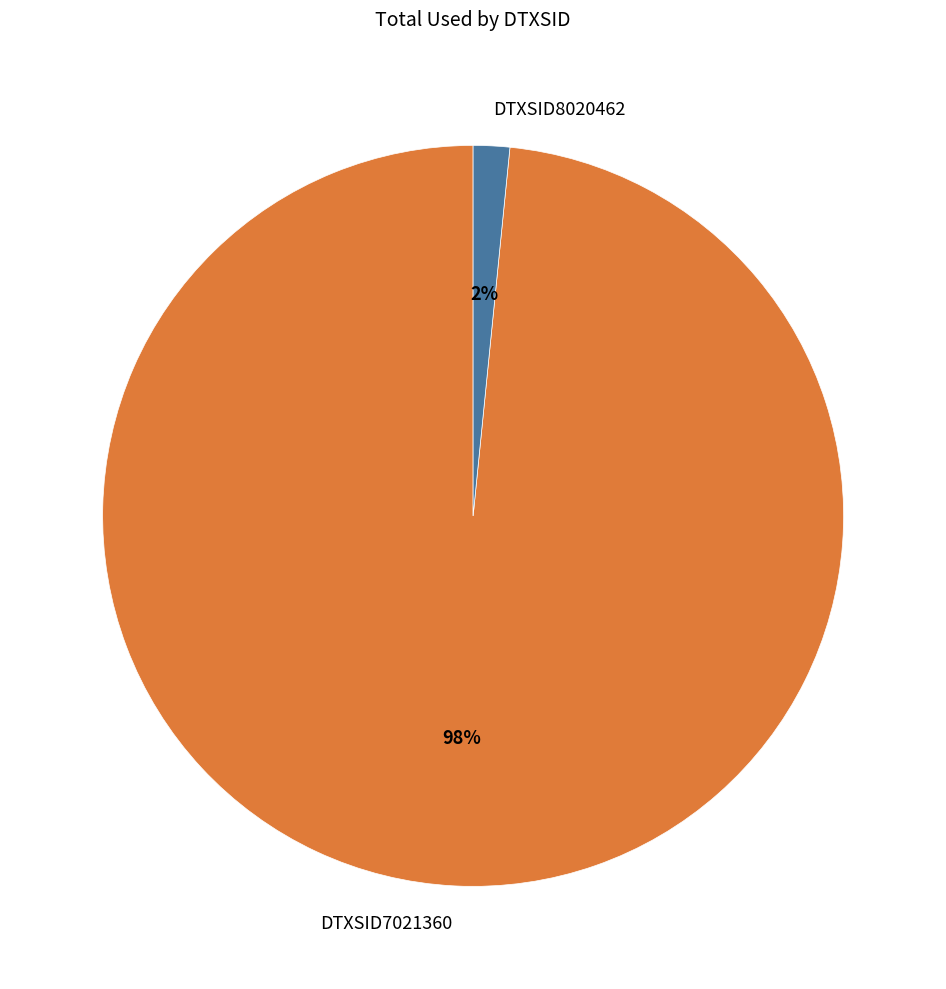

Which category has the biggest portion of the pie?

DTXSID7021360